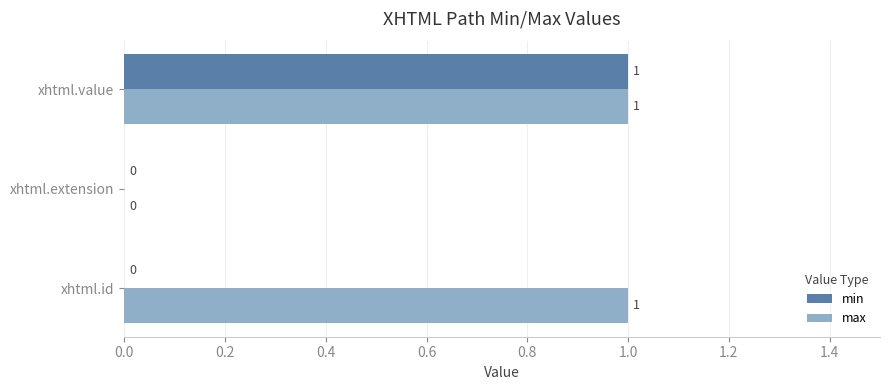

Is it true that max equals 1 at xhtml.extension?

False